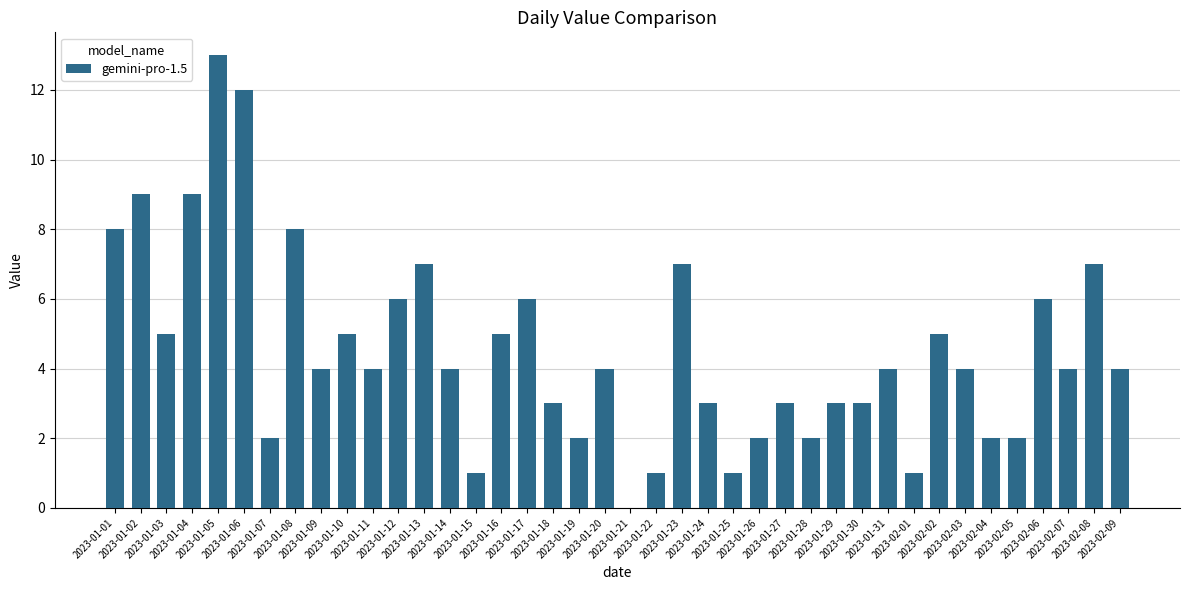

Reading left to right, what are all the values shown in this chart?

2023-01-01=8	2023-01-02=9	2023-01-03=5	2023-01-04=9	2023-01-05=13	2023-01-06=12	2023-01-07=2	2023-01-08=8	2023-01-09=4	2023-01-10=5	2023-01-11=4	2023-01-12=6	2023-01-13=7	2023-01-14=4	2023-01-15=1	2023-01-16=5	2023-01-17=6	2023-01-18=3	2023-01-19=2	2023-01-20=4	2023-01-21=0	2023-01-22=1	2023-01-23=7	2023-01-24=3	2023-01-25=1	2023-01-26=2	2023-01-27=3	2023-01-28=2	2023-01-29=3	2023-01-30=3	2023-01-31=4	2023-02-01=1	2023-02-02=5	2023-02-03=4	2023-02-04=2	2023-02-05=2	2023-02-06=6	2023-02-07=4	2023-02-08=7	2023-02-09=4